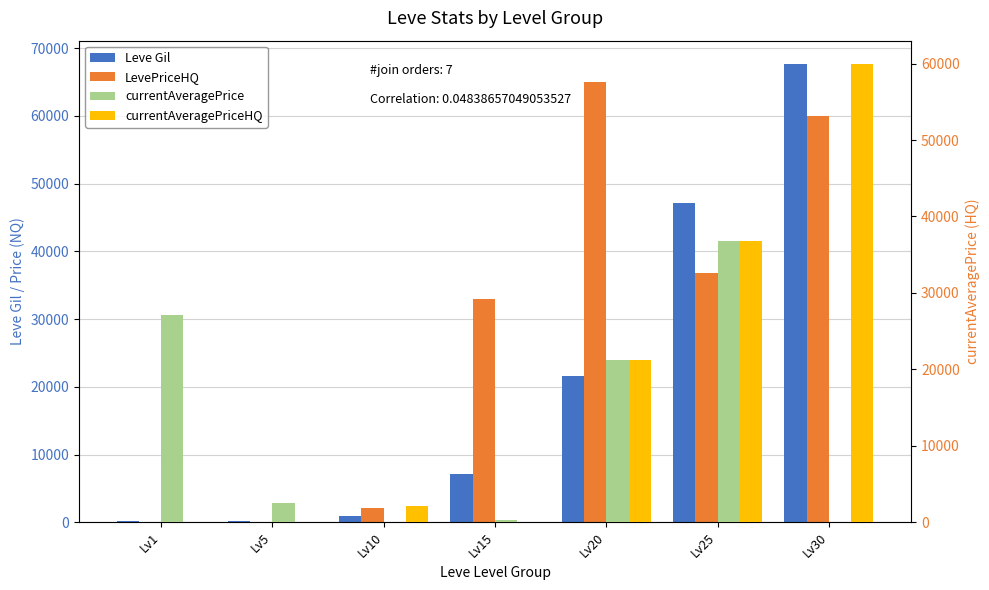

What are all the series names shown in the legend?

Leve Gil, LevePriceHQ, currentAveragePrice, currentAveragePriceHQ